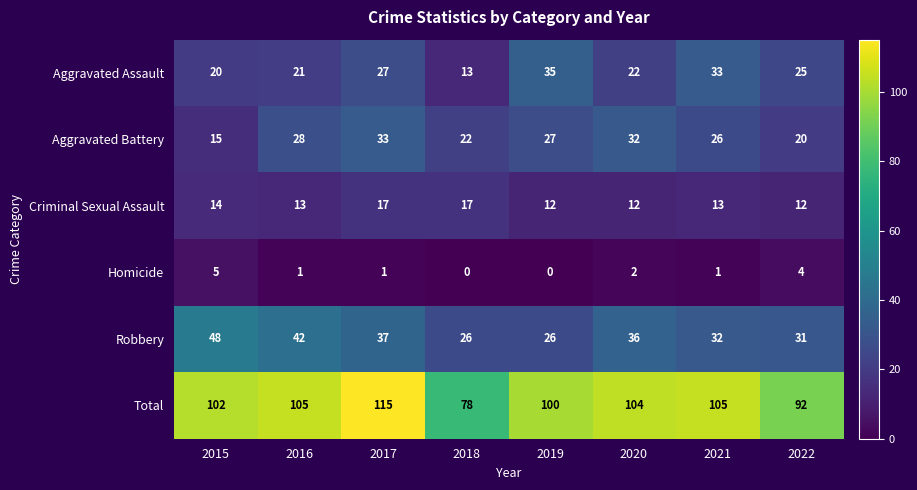

What is the sum of all Total values?

801